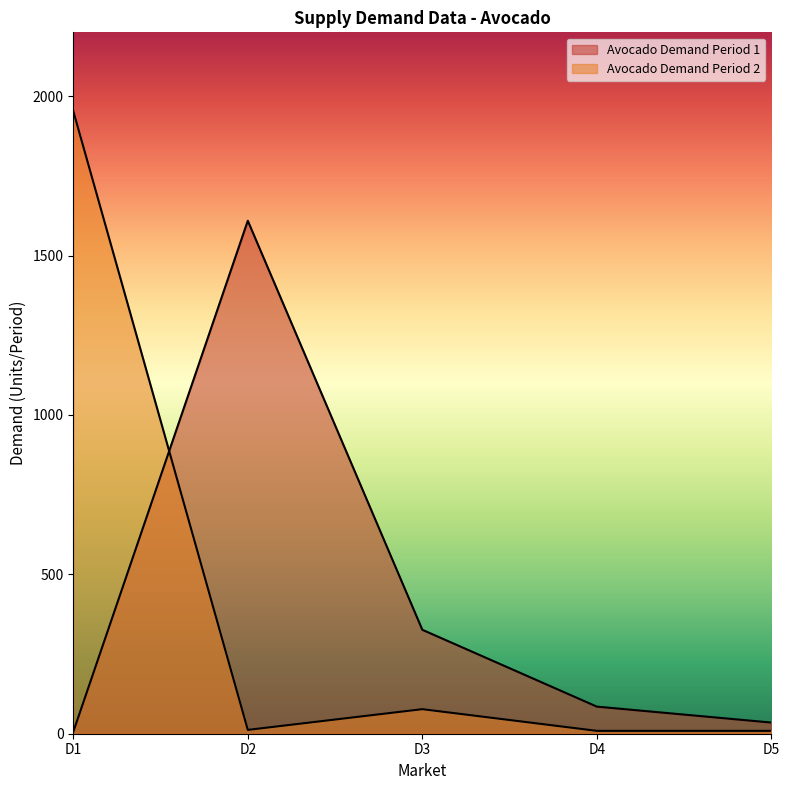

Rank the series by their average value, from highest to lowest.

Avocado Demand Period 1, Avocado Demand Period 2